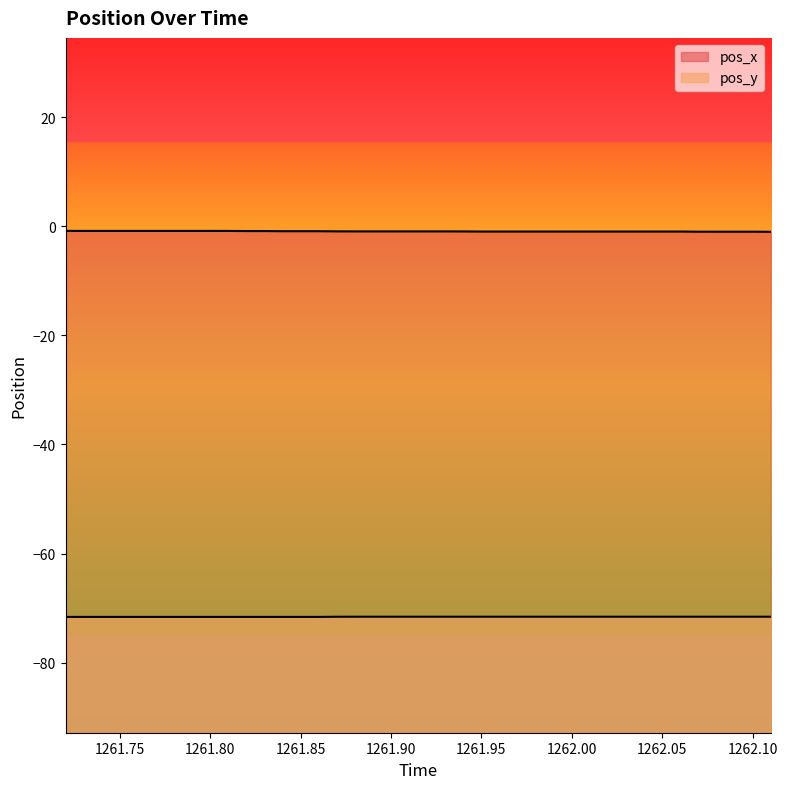

What is the average value of the pos_y series?

-71.6